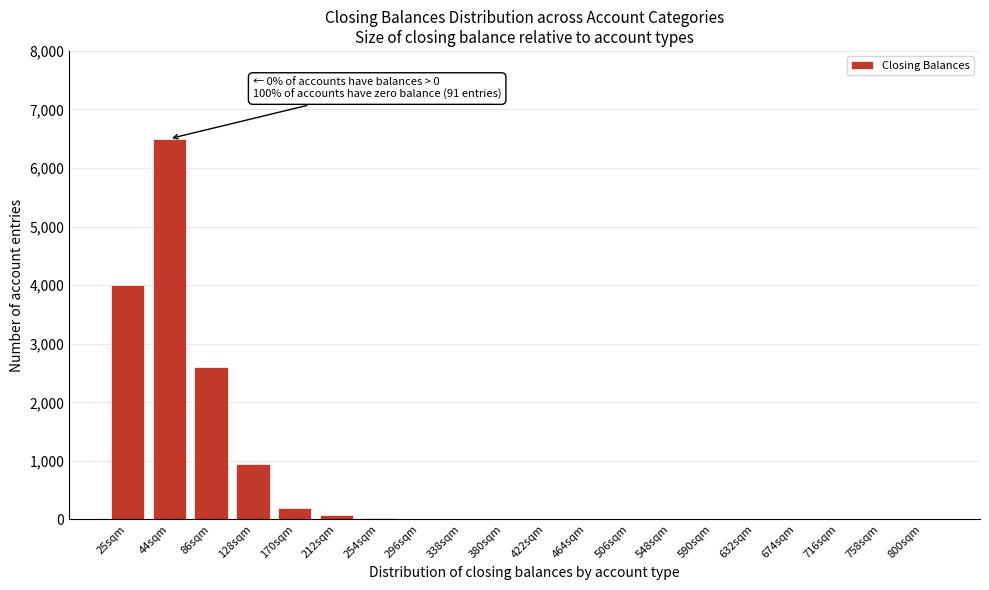

What is the maximum value shown in the chart?

6500